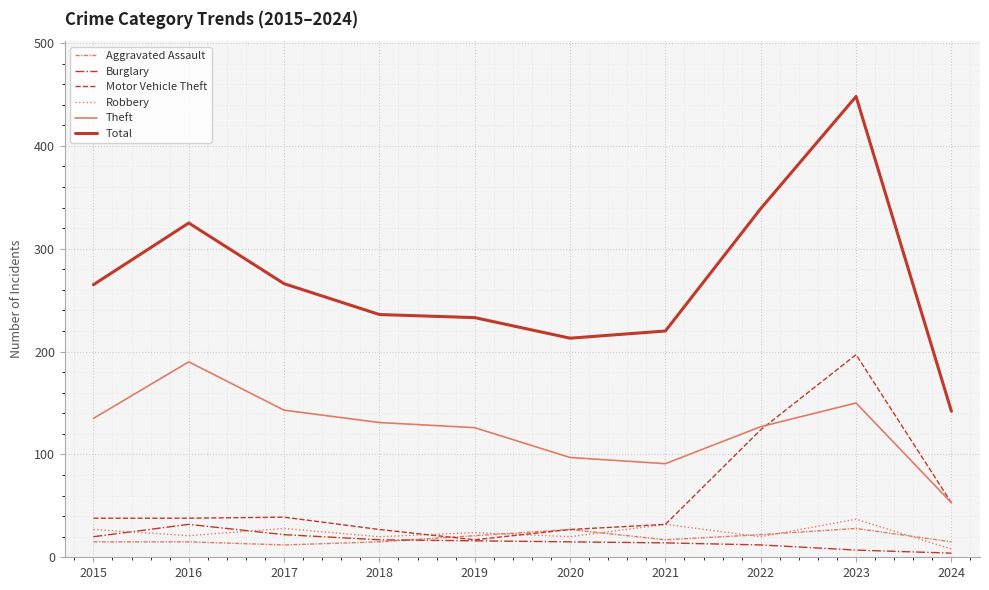

What is the difference between the maximum and minimum values in the Aggravated Assault series?

16